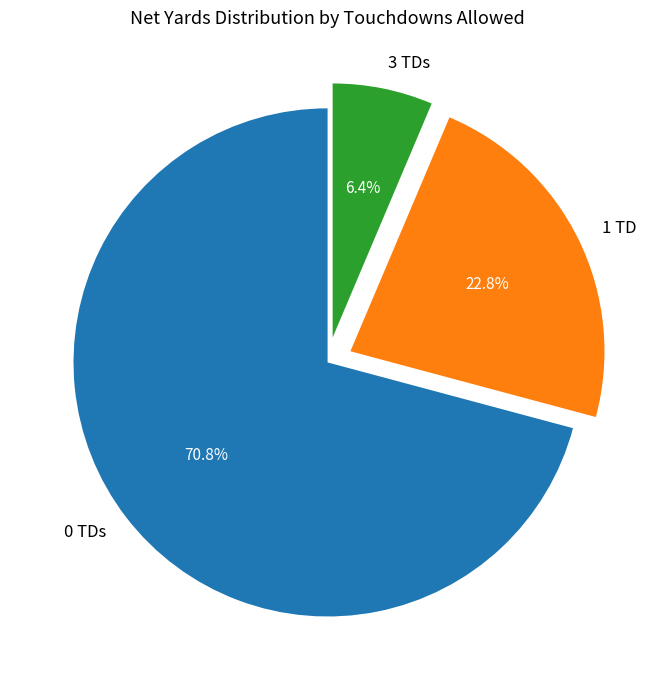

Do 0 TDs and 1 TD together represent more than half of the pie?

Yes